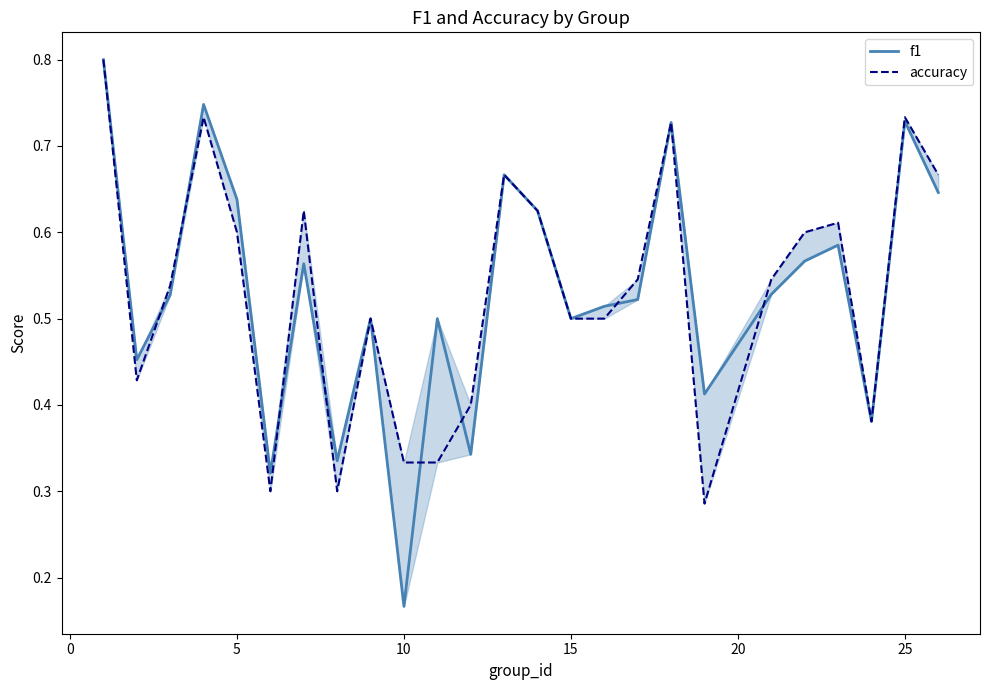

What is the sum of all accuracy values?

13.3